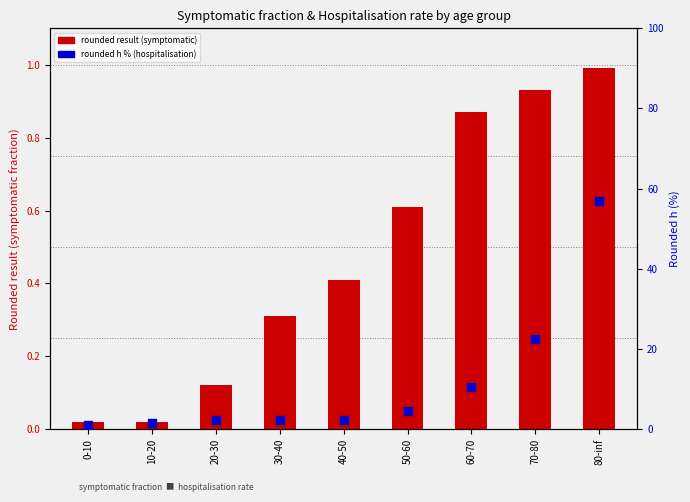

Which series has the widest spread of Y values?

rounded h (%)